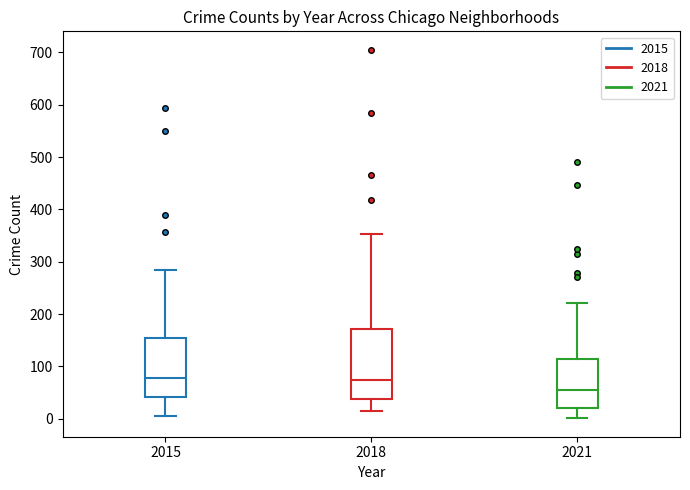

Where does the median line of the box at x = 2021 sit on the y-axis? The values are not printed on the chart, so give them approximately, as read against the axis.

60